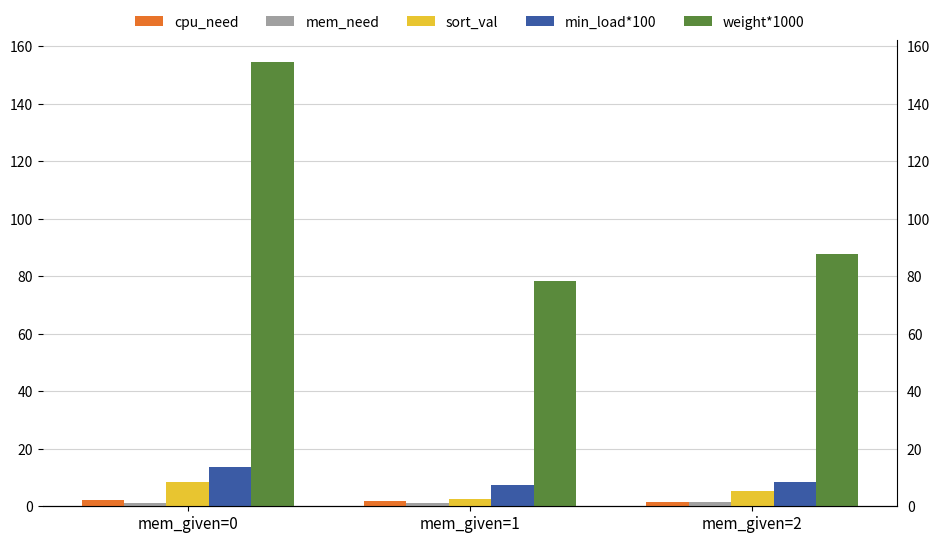

What are all the series names shown in the legend?

cpu_need, mem_need, sort_val, min_load*100, weight*1000